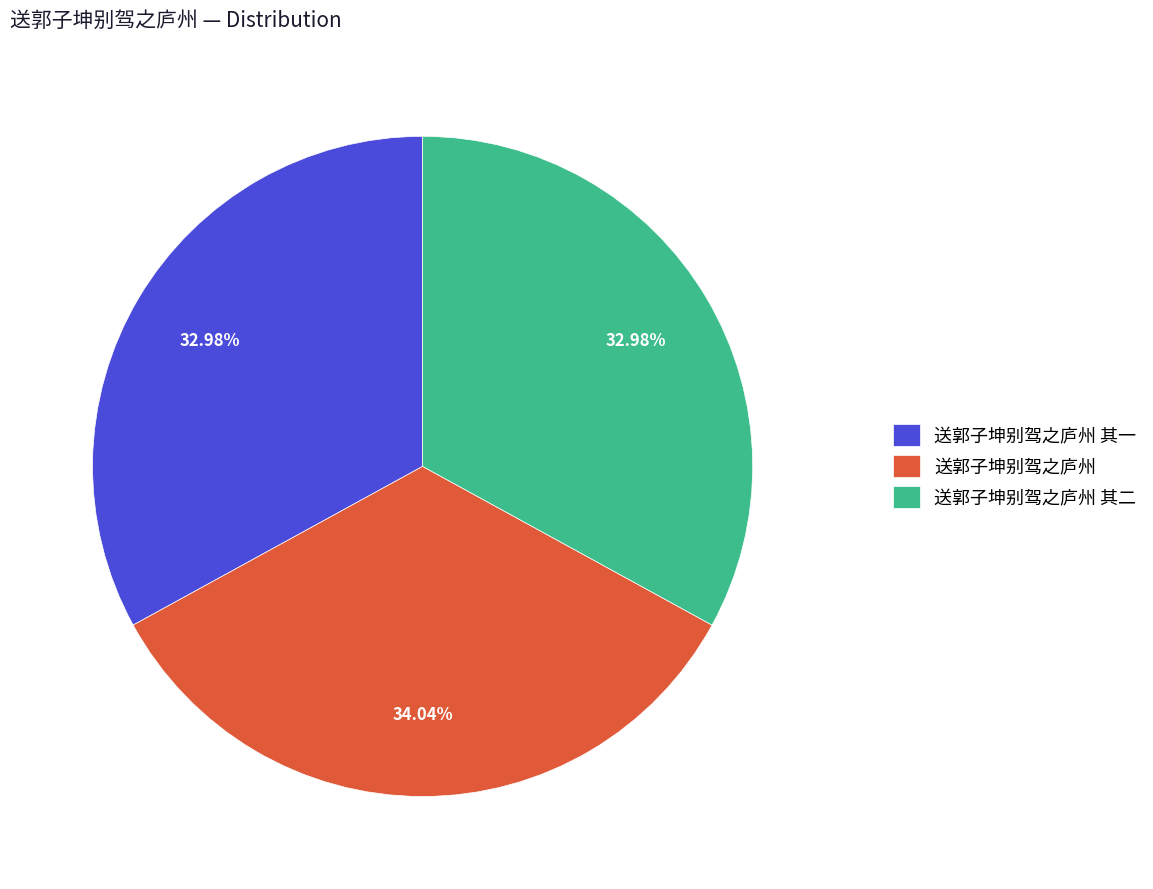

Does any single category account for the majority?

No